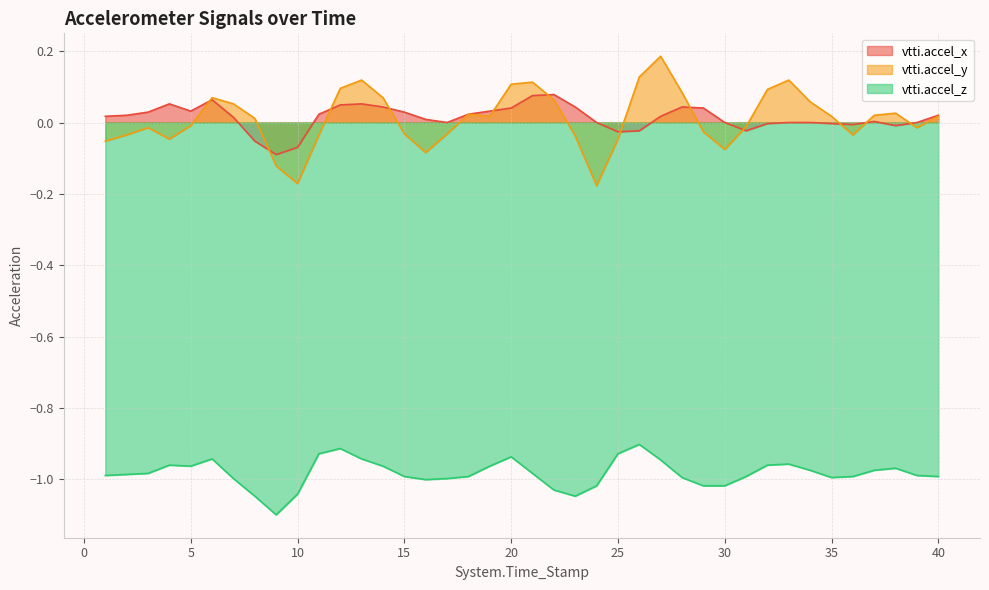

What is the value of the vtti.accel_z point at the 14th from the left?

-1.0